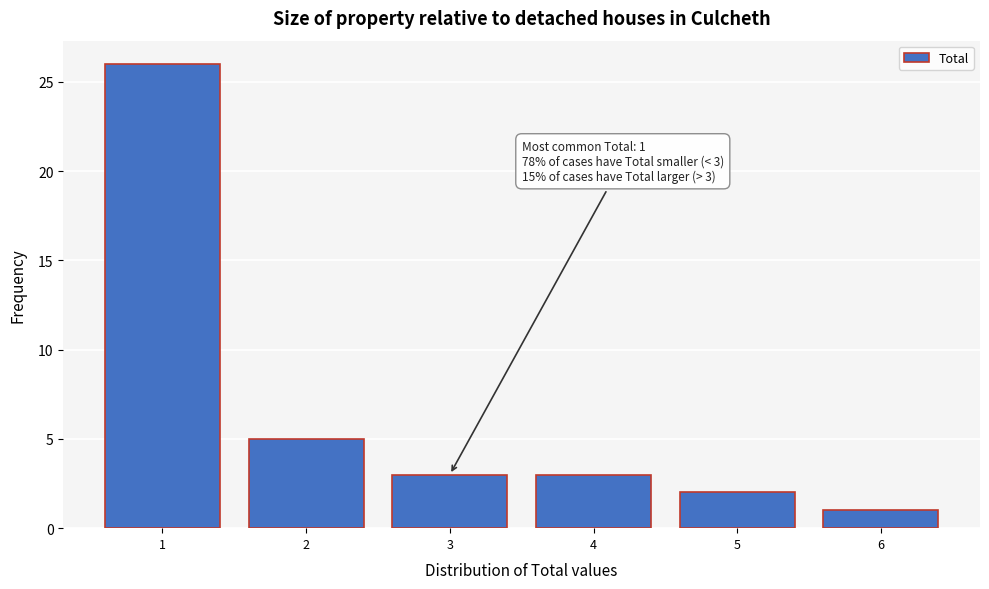

Over which range of the x-axis is the bar tallest?

0.5 to 1.5